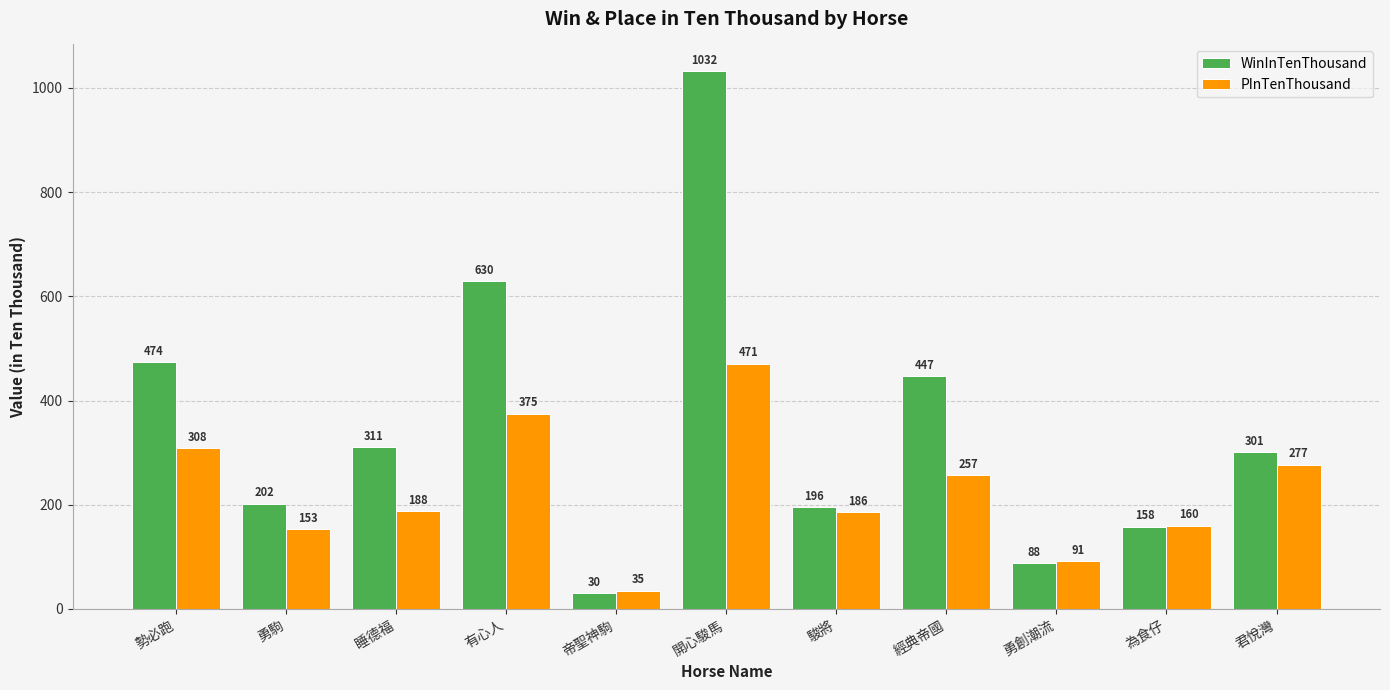

At 經典帝國, list the series in order from largest to smallest.

WinInTenThousand, PInTenThousand